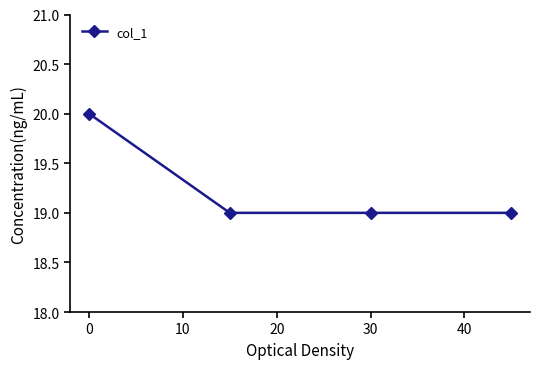

Reading left to right, what are all the values shown in this chart?

20	19	19	19